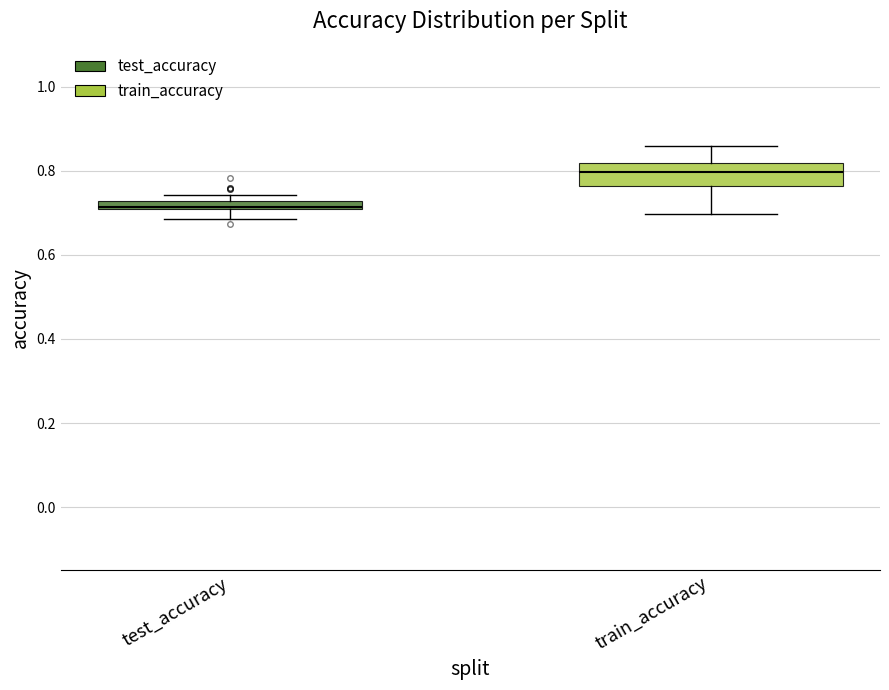

Which box's median line is the lowest?

test_accuracy